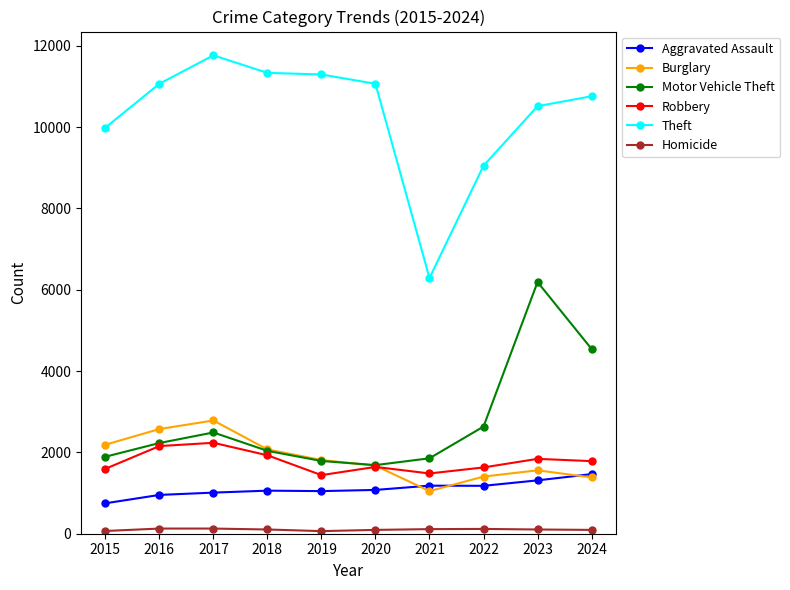

What is the sum of the Homicide values at 2018 and 2022?

222